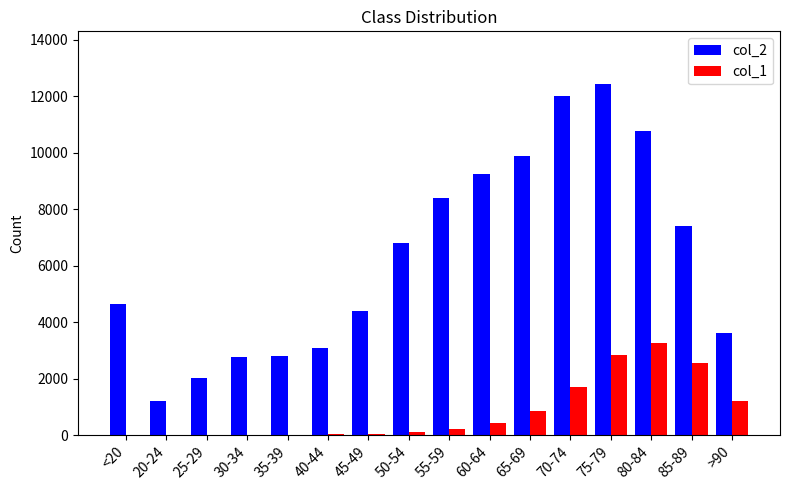

At which label is col_2 closest to 6812?

50-54